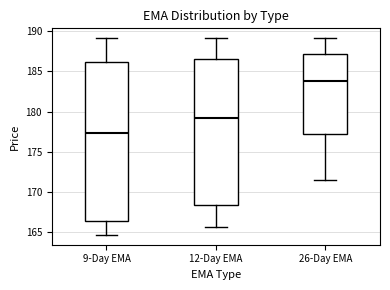

Where is the lower edge of the box for 9-Day EMA on the y-axis? The values are not printed on the chart, so give them approximately, as read against the axis.

166.5